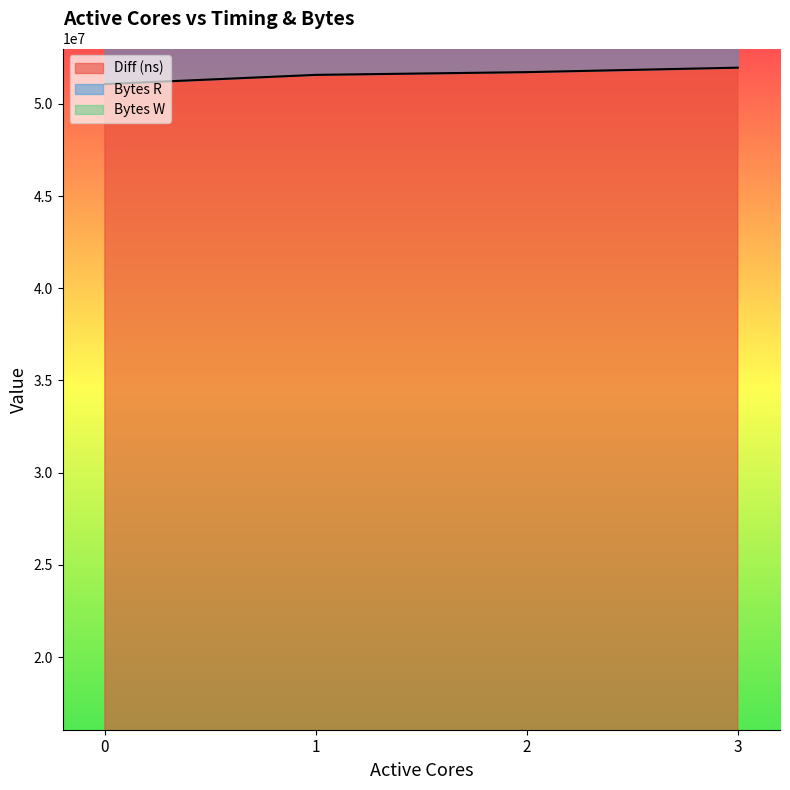

Reading left to right, what are all the values shown in this chart?

Diff (ns): 0=51075313	1=51575393	2=51724278	3=51966282
Bytes R: 0=16384000	1=16384000	2=16384000	3=16384000
Bytes W: 0=16384000	1=16384000	2=16384000	3=16384000